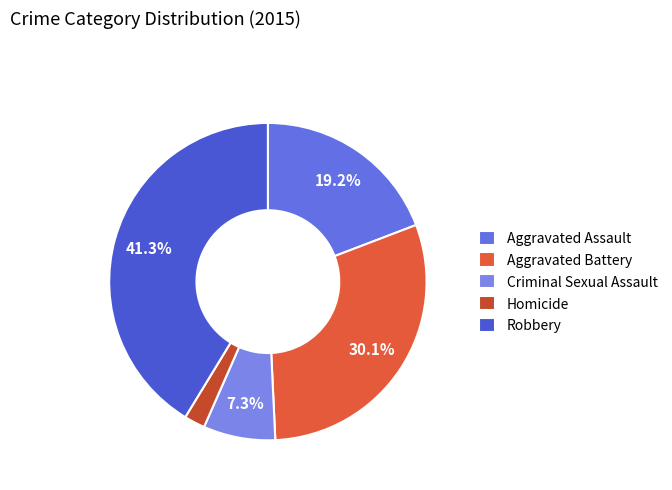

Which category has the biggest portion of the pie?

Robbery